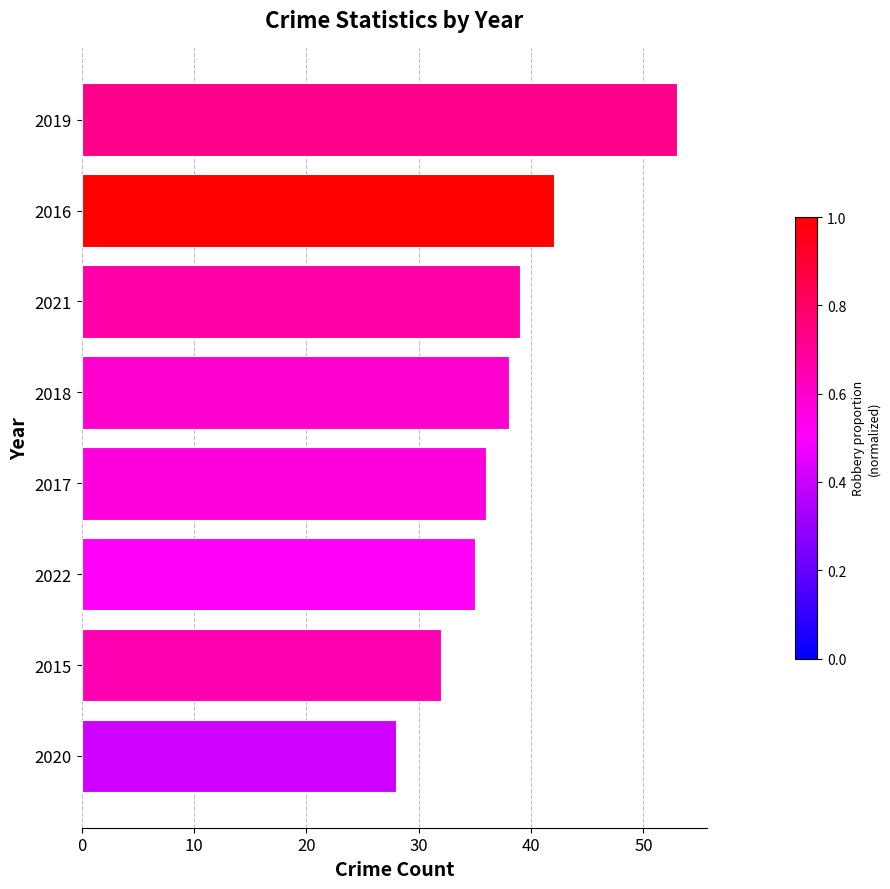

What is the change in value from 2016 to 2018?

-4